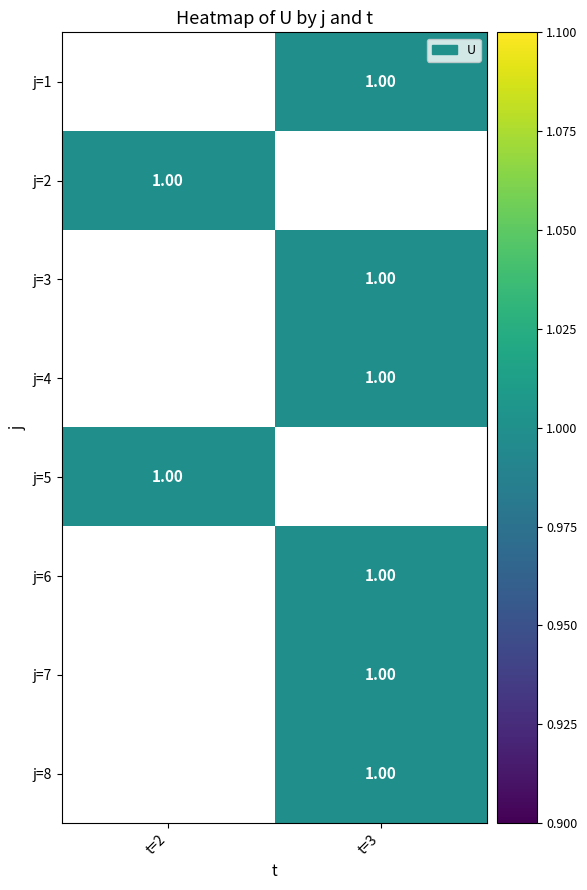

Which series has the widest spread of values?

j=2